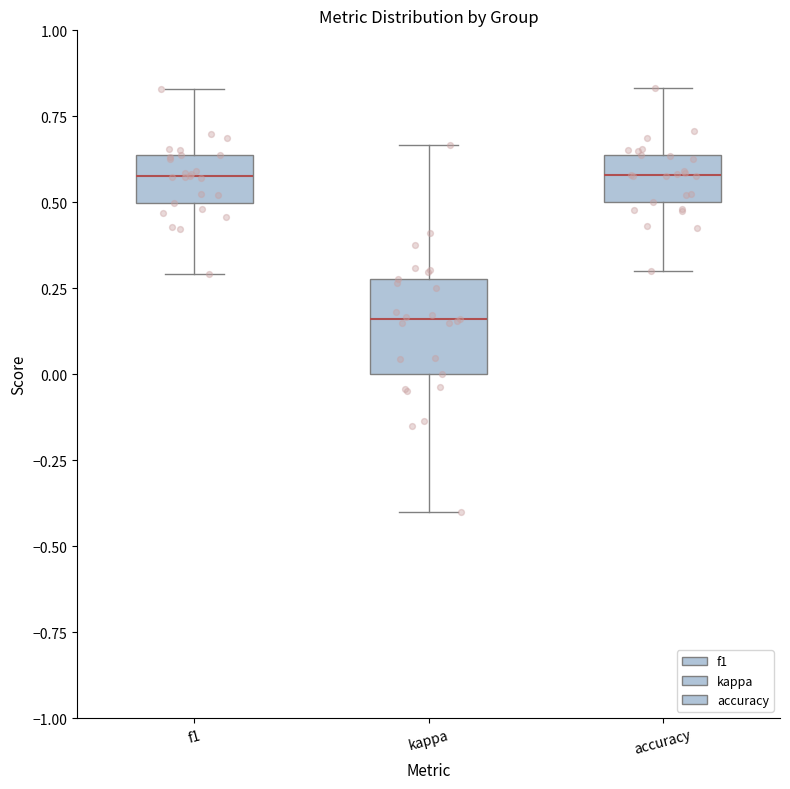

Which box is the tallest, from its lower edge to its upper edge?

kappa